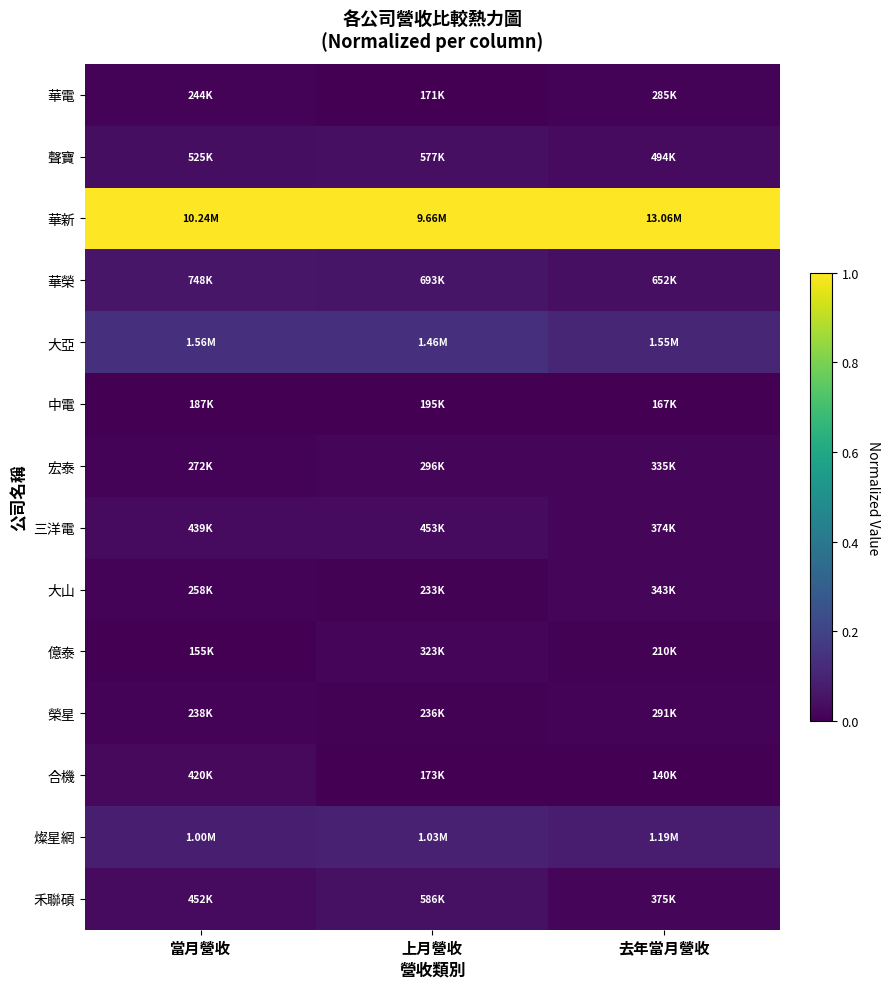

Reading right to left, list all the values displayed in this chart.

華電: 去年當月營收=0.0	上月營收=0.0	當月營收=0.0
聲寶: 去年當月營收=0.0	上月營收=0.0	當月營收=0.0
華新: 去年當月營收=1.0	上月營收=1.0	當月營收=1.0
華榮: 去年當月營收=0.0	上月營收=0.1	當月營收=0.1
大亞: 去年當月營收=0.1	上月營收=0.1	當月營收=0.1
中電: 去年當月營收=0.0	上月營收=0.0	當月營收=0.0
宏泰: 去年當月營收=0.0	上月營收=0.0	當月營收=0.0
三洋電: 去年當月營收=0.0	上月營收=0.0	當月營收=0.0
大山: 去年當月營收=0.0	上月營收=0.0	當月營收=0.0
億泰: 去年當月營收=0.0	上月營收=0.0	當月營收=0.0
榮星: 去年當月營收=0.0	上月營收=0.0	當月營收=0.0
合機: 去年當月營收=0.0	上月營收=0.0	當月營收=0.0
燦星網: 去年當月營收=0.1	上月營收=0.1	當月營收=0.1
禾聯碩: 去年當月營收=0.0	上月營收=0.0	當月營收=0.0